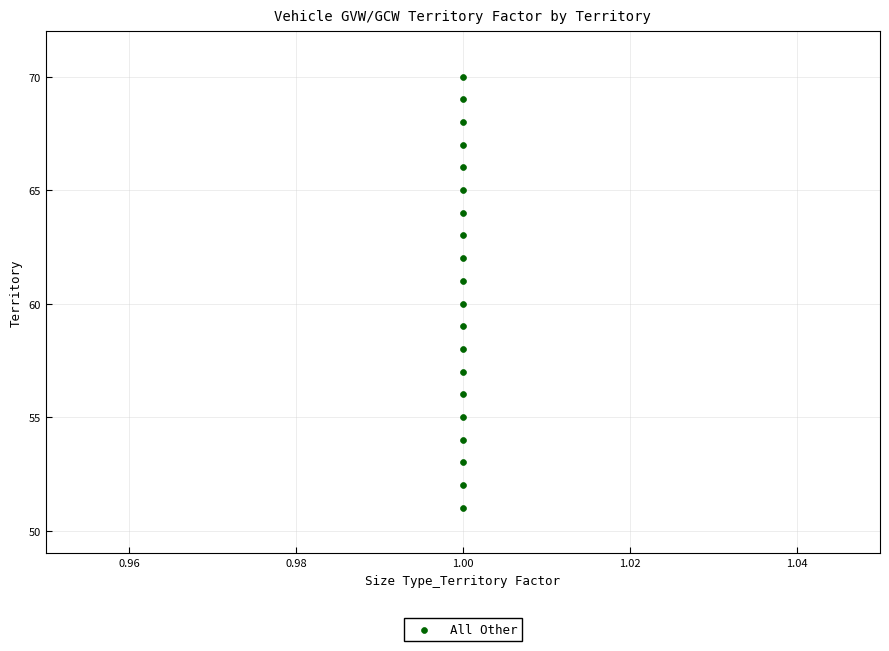

List the coordinates of all points as (X, Y) pairs, reading left to right.

(1, 51)  (1, 52)  (1, 53)  (1, 54)  (1, 55)  (1, 56)  (1, 57)  (1, 58)  (1, 59)  (1, 60)  (1, 61)  (1, 62)  (1, 63)  (1, 64)  (1, 65)  (1, 66)  (1, 67)  (1, 68)  (1, 69)  (1, 70)